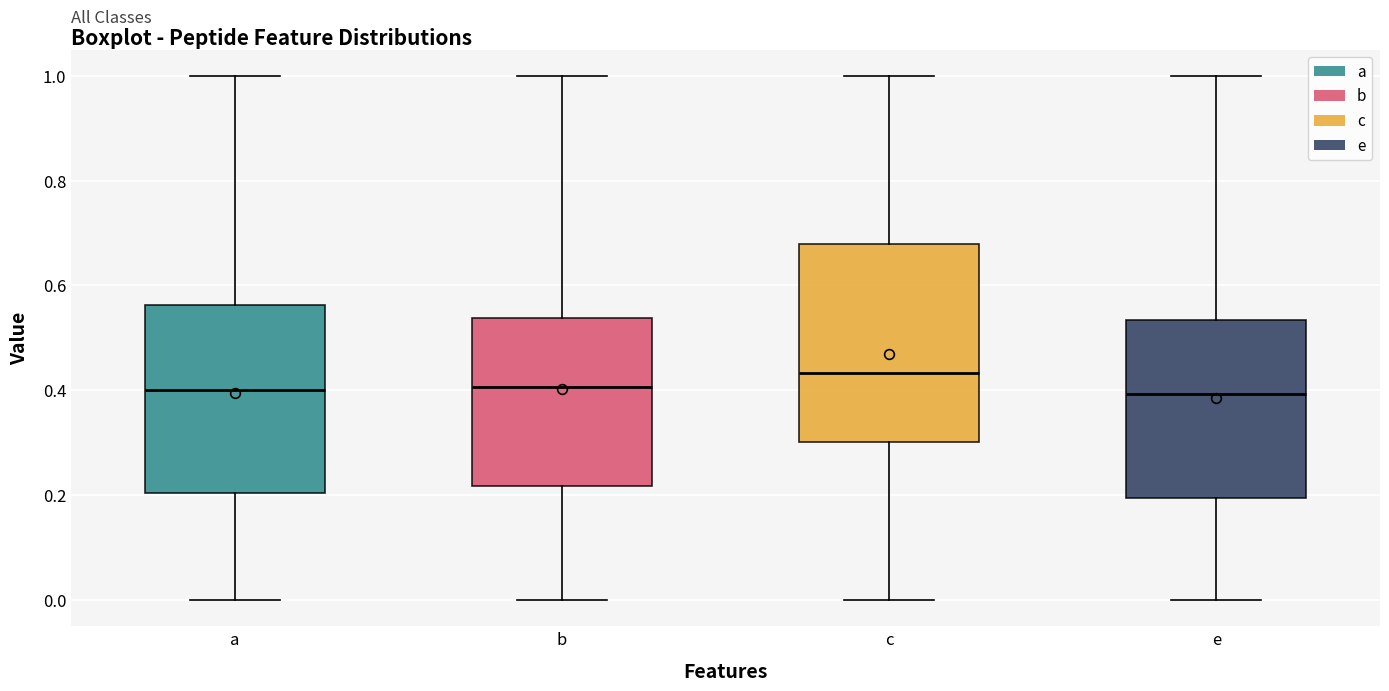

Which box's median line is the highest?

c